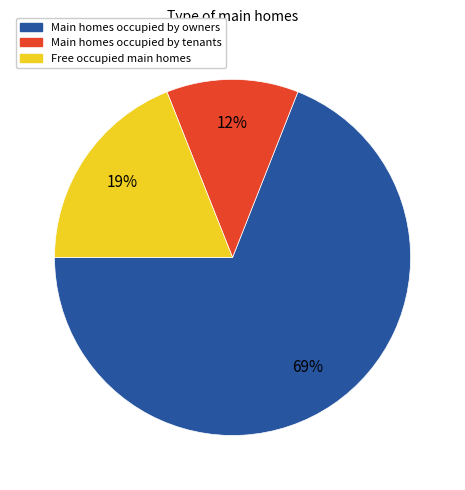

To the nearest percent, what is the difference between the largest and smallest slice percentages?

57%